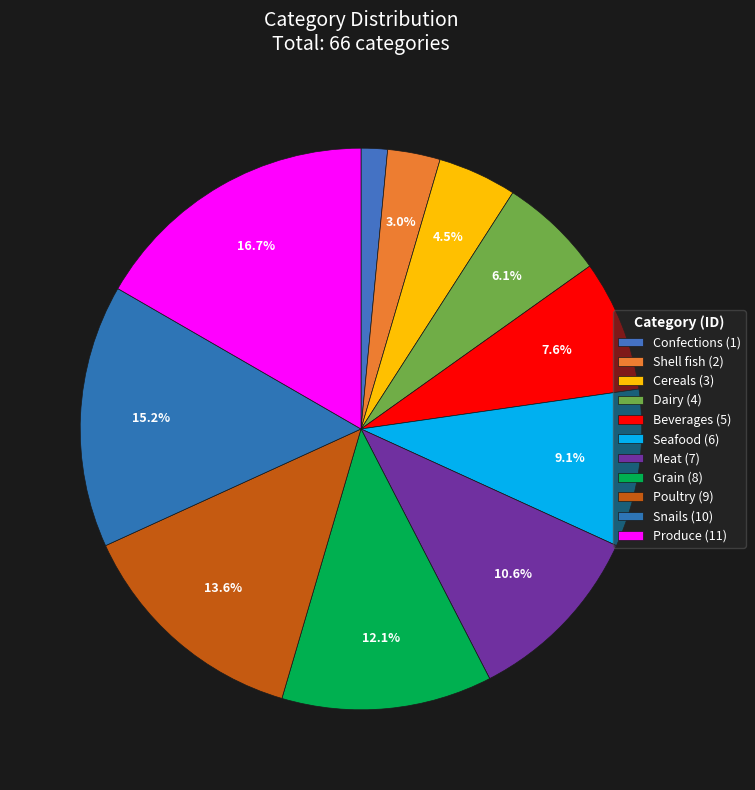

Count the number of slices in the pie.

11